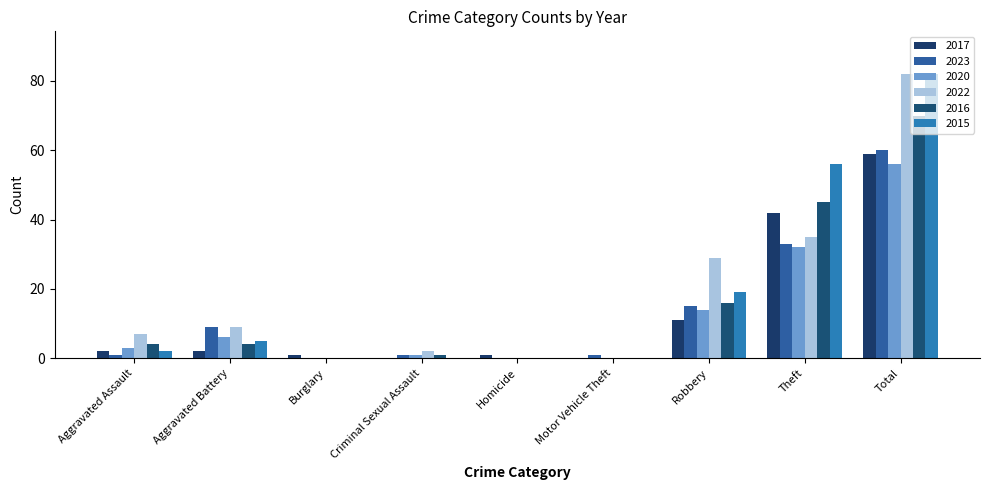

What is the sum of all 2017 values?

118